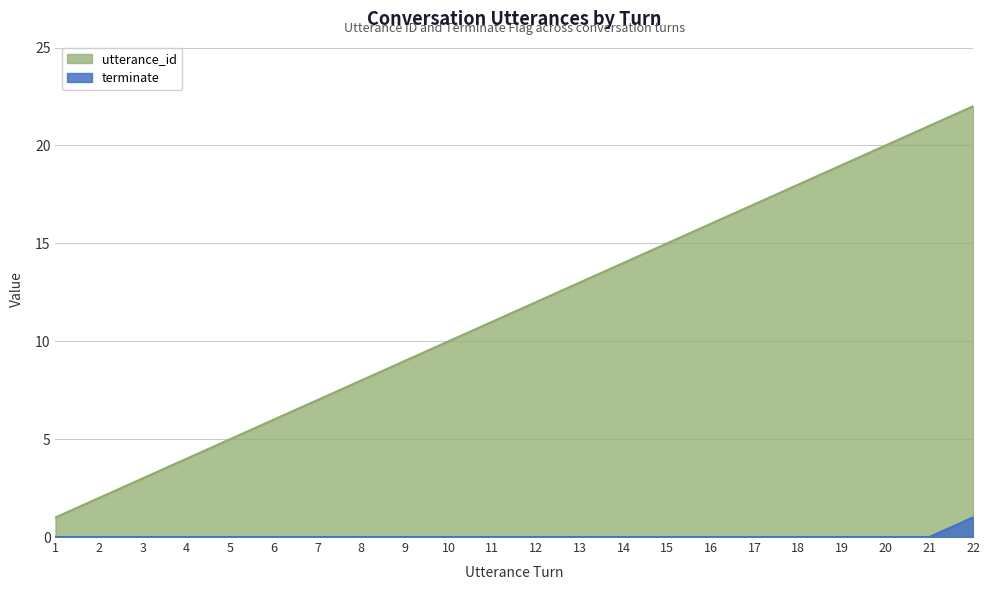

True or false: terminate and utterance_id intersect in this chart.

False